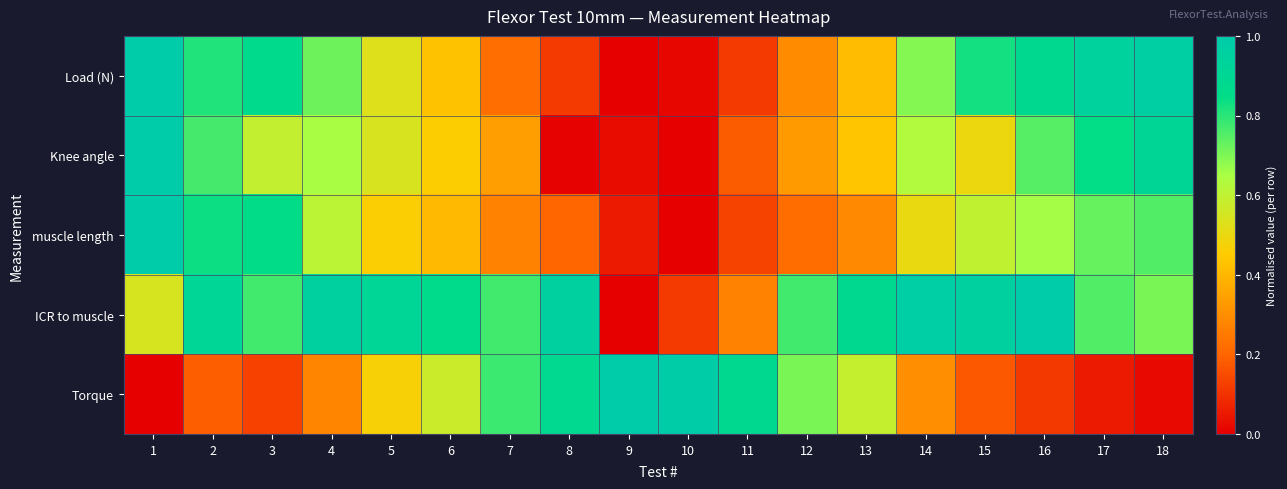

At how many categories does at least one series exceed 0?

18